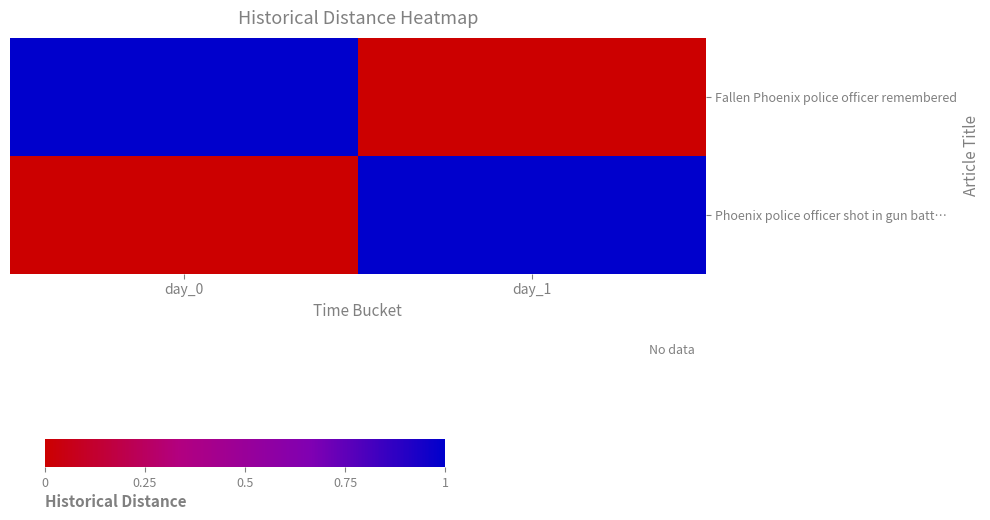

Reading left to right, transcribe all the data shown in this chart.

Fallen Phoenix police officer remembered: day_0=1	day_1=0
Phoenix police officer shot in gun batt…: day_0=0	day_1=1